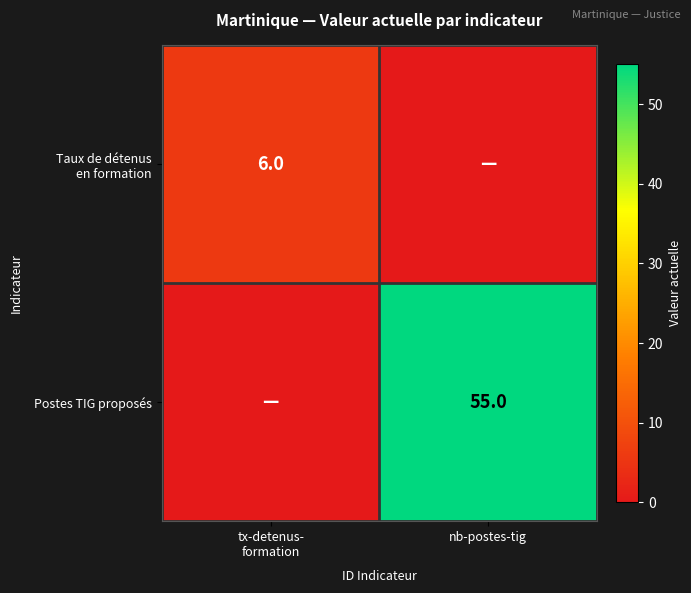

What is the average value of the Taux de détenus en formation series?

3